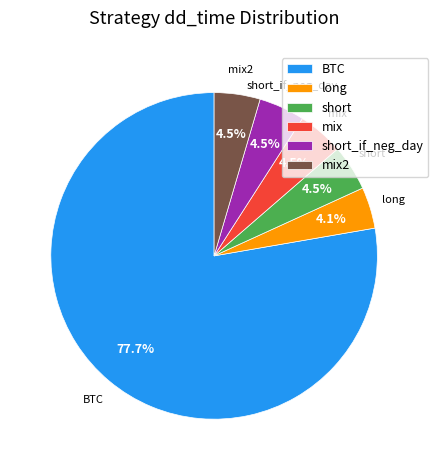

Which slice is the largest?

BTC